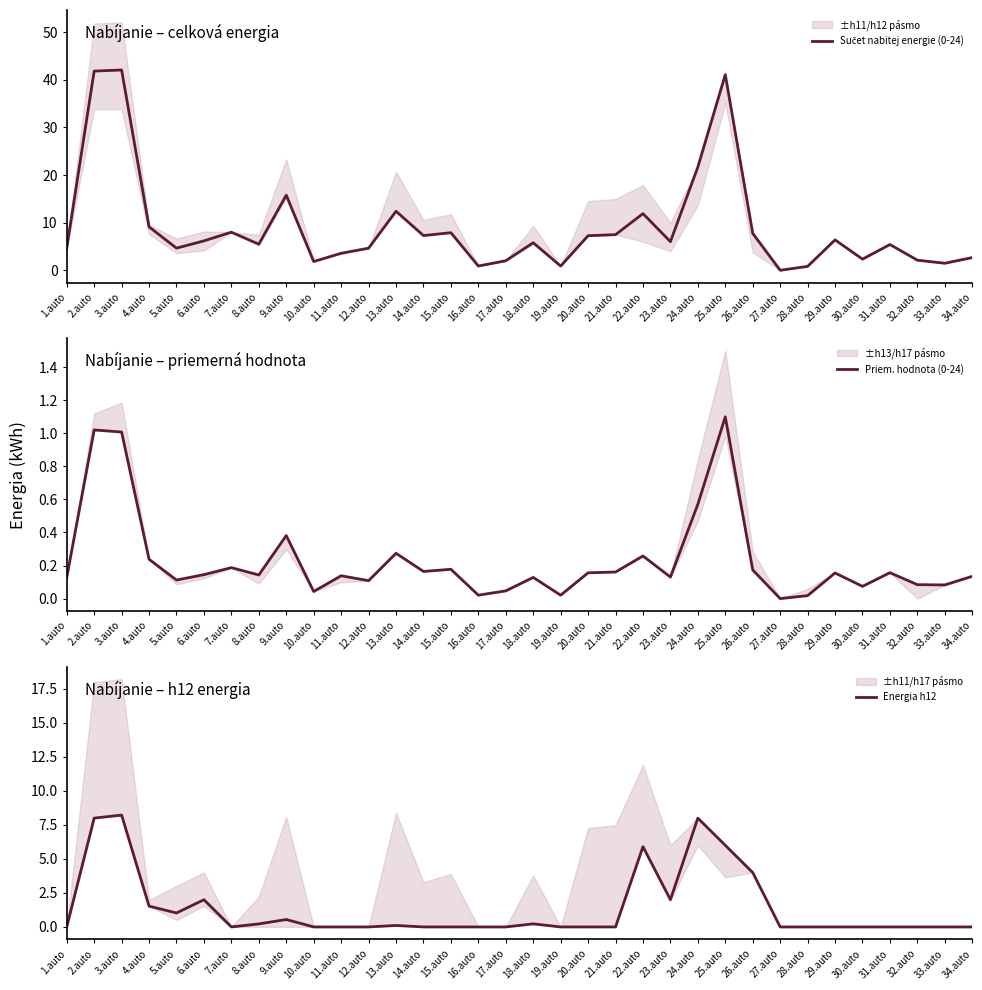

Reading right to left, extract all data points from this chart.

Sučet nabitej energie (0-24): 34.auto=2.7	33.auto=1.5	32.auto=2.1	31.auto=5.4	30.auto=2.3	29.auto=6.4	28.auto=0.8	27.auto=0.0	26.auto=7.8	25.auto=41.1	24.auto=21.7	23.auto=6.0	22.auto=11.9	21.auto=7.5	20.auto=7.3	19.auto=0.9	18.auto=5.8	17.auto=2.0	16.auto=0.9	15.auto=7.9	14.auto=7.3	13.auto=12.4	12.auto=4.6	11.auto=3.6	10.auto=1.8	9.auto=15.8	8.auto=5.5	7.auto=8.0	6.auto=6.2	5.auto=4.7	4.auto=9.1	3.auto=42.1	2.auto=41.8	1.auto=4.7
Priem. hodnota (0-24): 34.auto=0.1	33.auto=0.1	32.auto=0.1	31.auto=0.2	30.auto=0.1	29.auto=0.2	28.auto=0.0	27.auto=0.0	26.auto=0.2	25.auto=1.1	24.auto=0.6	23.auto=0.1	22.auto=0.3	21.auto=0.2	20.auto=0.2	19.auto=0.0	18.auto=0.1	17.auto=0.0	16.auto=0.0	15.auto=0.2	14.auto=0.2	13.auto=0.3	12.auto=0.1	11.auto=0.1	10.auto=0.0	9.auto=0.4	8.auto=0.1	7.auto=0.2	6.auto=0.1	5.auto=0.1	4.auto=0.2	3.auto=1.0	2.auto=1.0	1.auto=0.1
Energia h12: 34.auto=0.0	33.auto=0.0	32.auto=0.0	31.auto=0.0	30.auto=0.0	29.auto=0.0	28.auto=0.0	27.auto=0.0	26.auto=4.0	25.auto=6.0	24.auto=8.0	23.auto=2.0	22.auto=5.9	21.auto=0.0	20.auto=0.0	19.auto=0.0	18.auto=0.2	17.auto=0.0	16.auto=0.0	15.auto=0.0	14.auto=0.0	13.auto=0.1	12.auto=0.0	11.auto=0.0	10.auto=0.0	9.auto=0.5	8.auto=0.2	7.auto=0.0	6.auto=2.0	5.auto=1.0	4.auto=1.5	3.auto=8.2	2.auto=8.0	1.auto=0.0